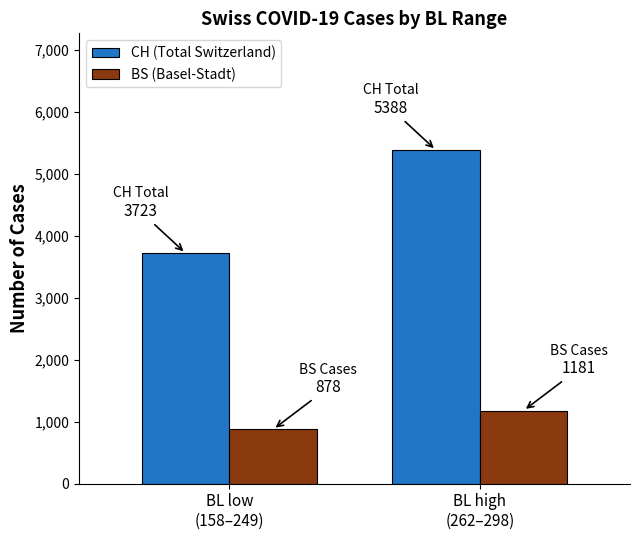

What position from the right is BL high
(262–298)?

1